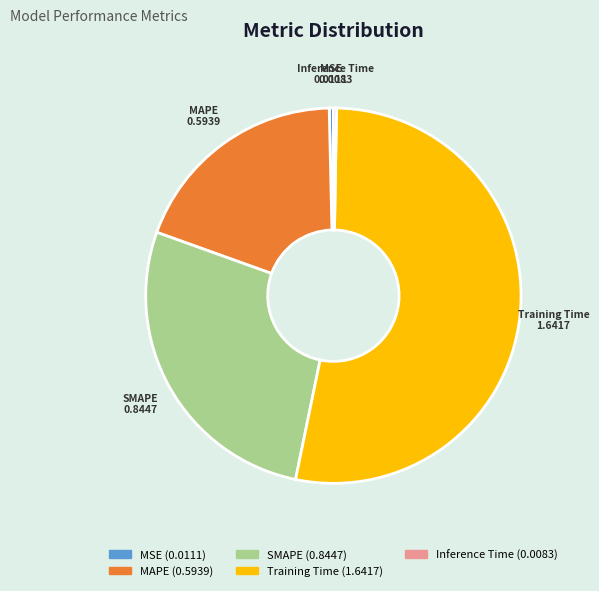

Does Training Time account for over 50% of the chart?

Yes